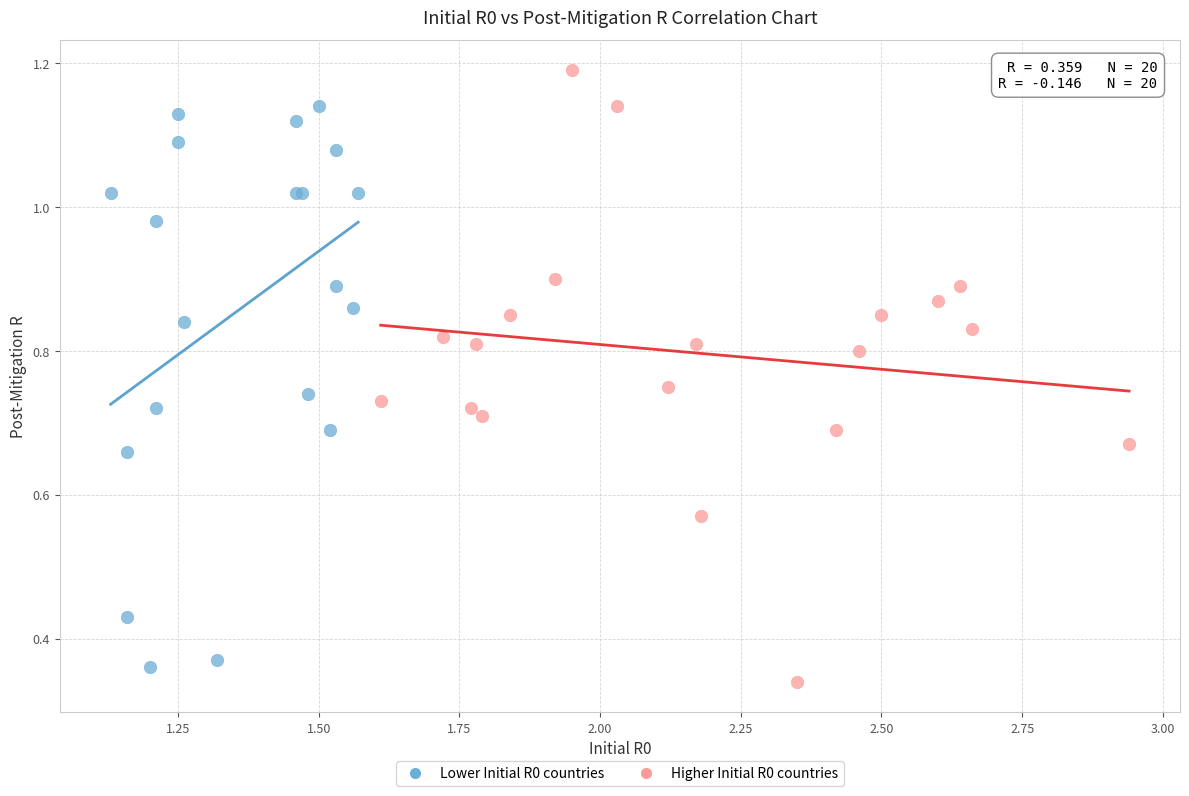

What are all the series names shown in the legend?

Lower Initial R0 countries, Higher Initial R0 countries